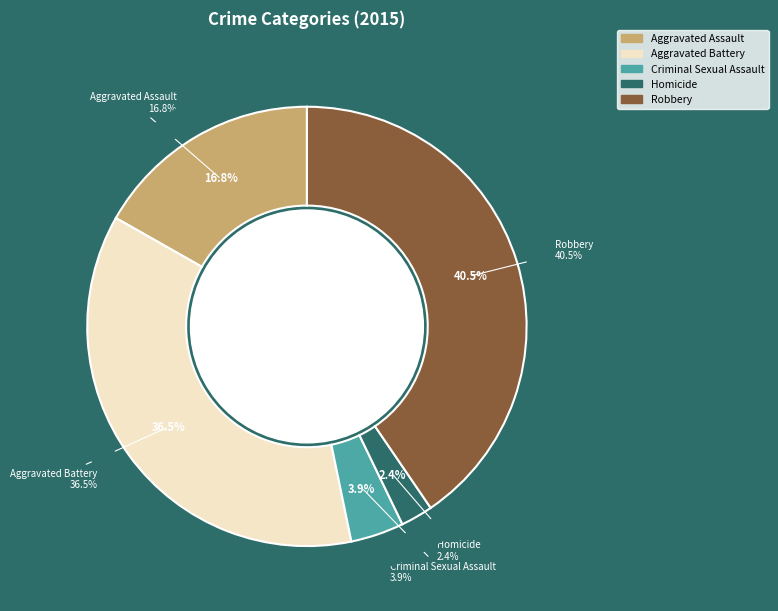

Which category has the smallest portion of the pie?

Homicide